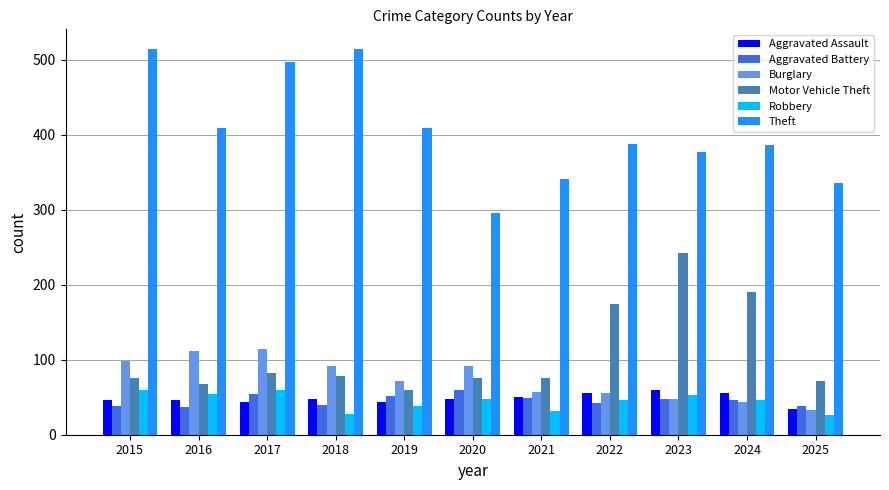

How many values in the Motor Vehicle Theft series are below 75?

3